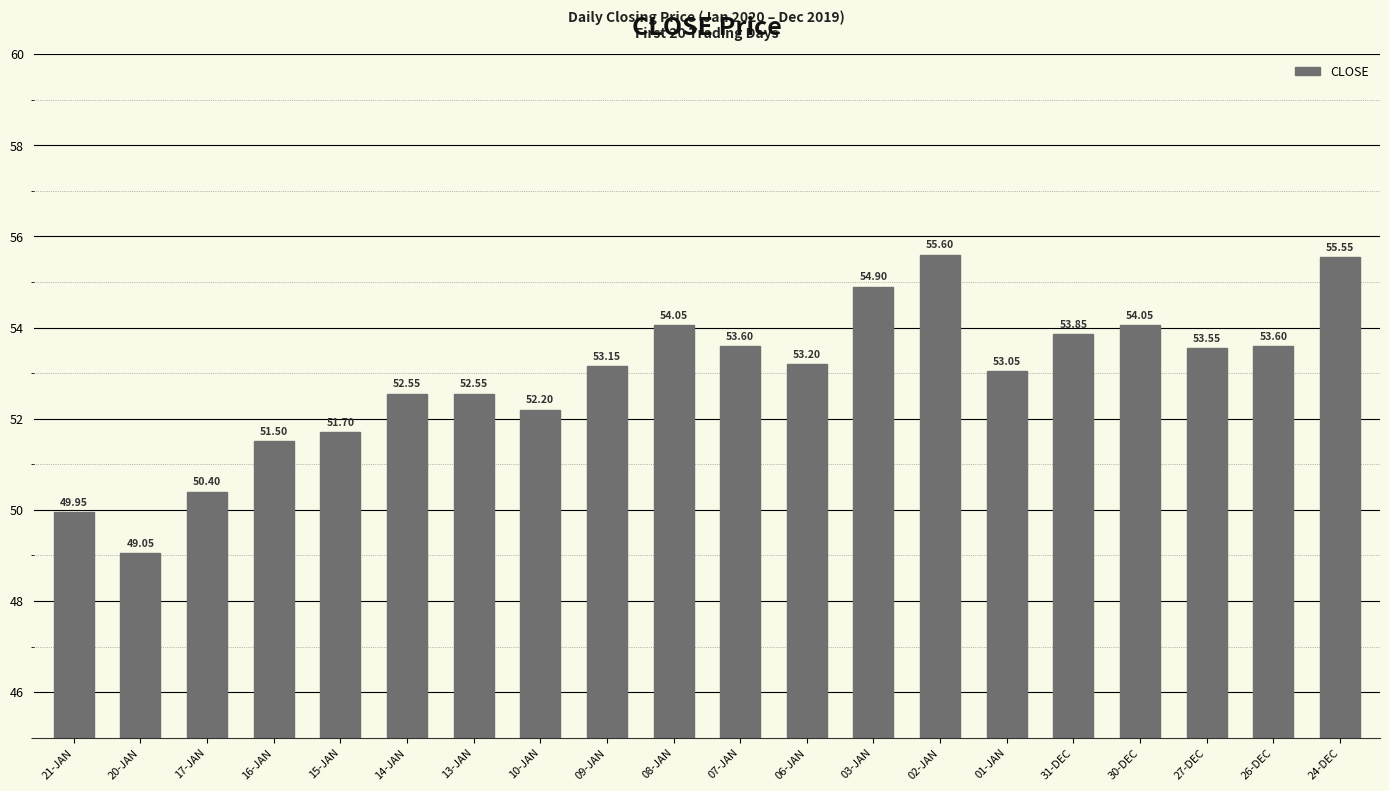

What position from the left is 27-DEC?

18